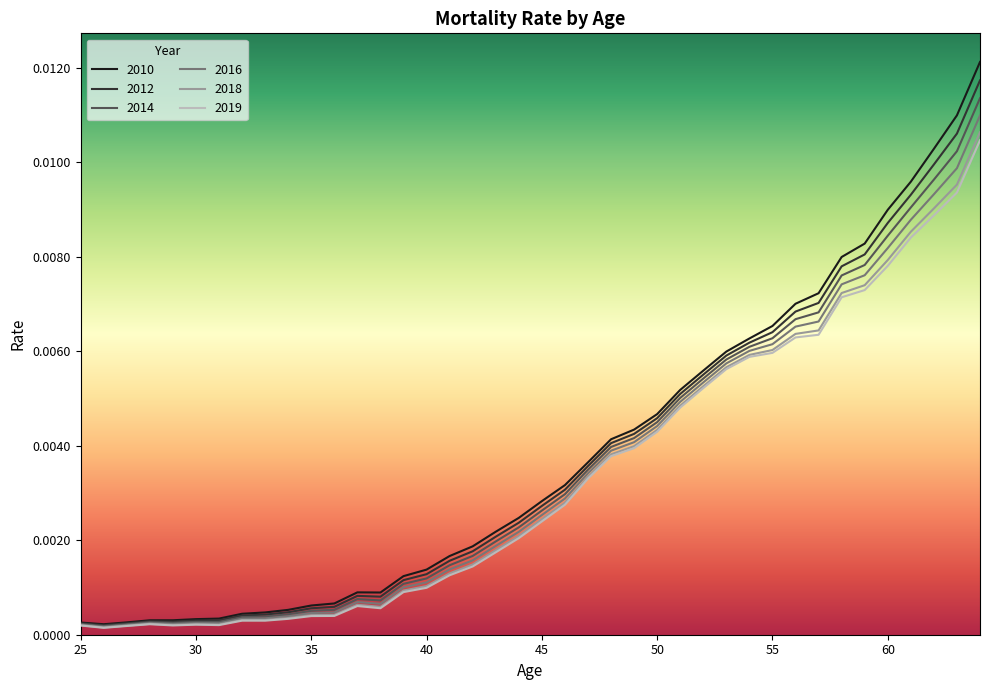

At how many categories does at least one series exceed 0?

40